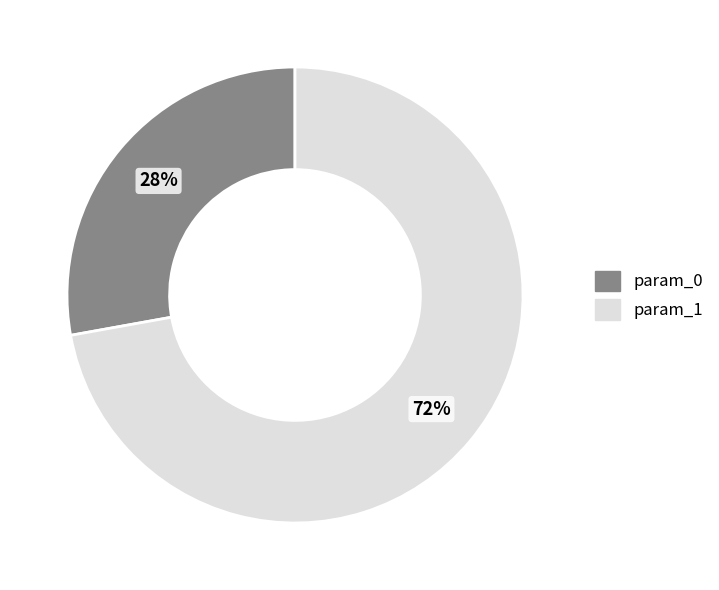

Rank the categories by value from lowest to highest.

param_0, param_1